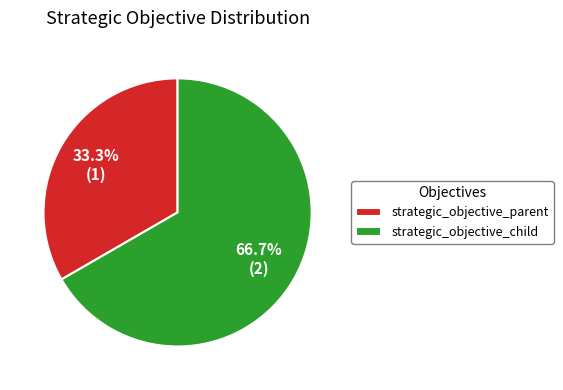

To the nearest percent, what portion does strategic_objective_parent represent?

33%